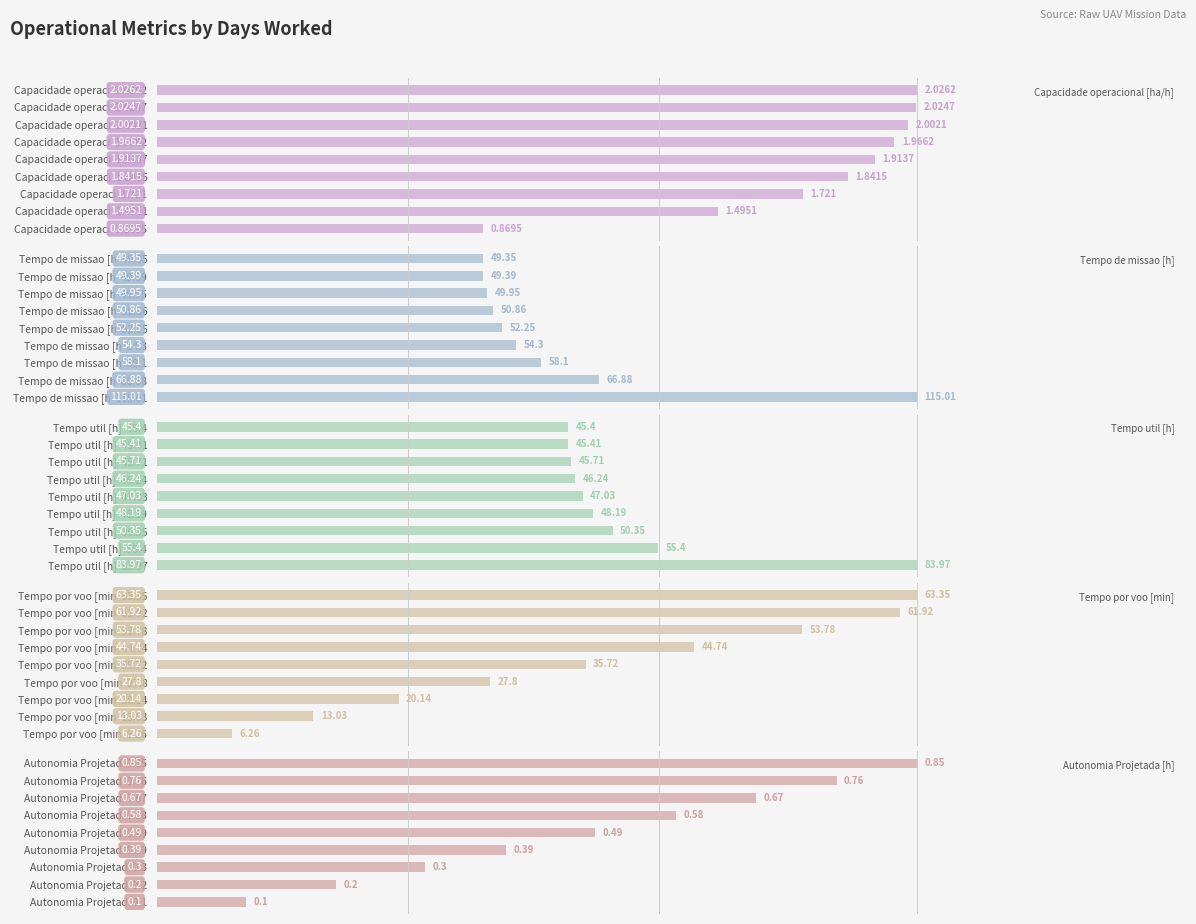

Reading left to right, transcribe all the data shown in this chart.

Capacidade operacional [ha/h]: 0.9	1.5	1.7	1.8	1.9	2.0	2.0	2.0	2.0
Tempo de missao [h]: 115.0	66.9	58.1	54.3	52.2	50.9	50.0	49.4	49.4
Tempo util [h]: 84.0	55.4	50.4	48.2	47.0	46.2	45.7	45.4	45.4
Tempo por voo [min]: 6.3	13.0	20.1	27.8	35.7	44.7	53.8	61.9	63.4
Autonomia Projetada [h]: 0.1	0.2	0.3	0.4	0.5	0.6	0.7	0.8	0.8